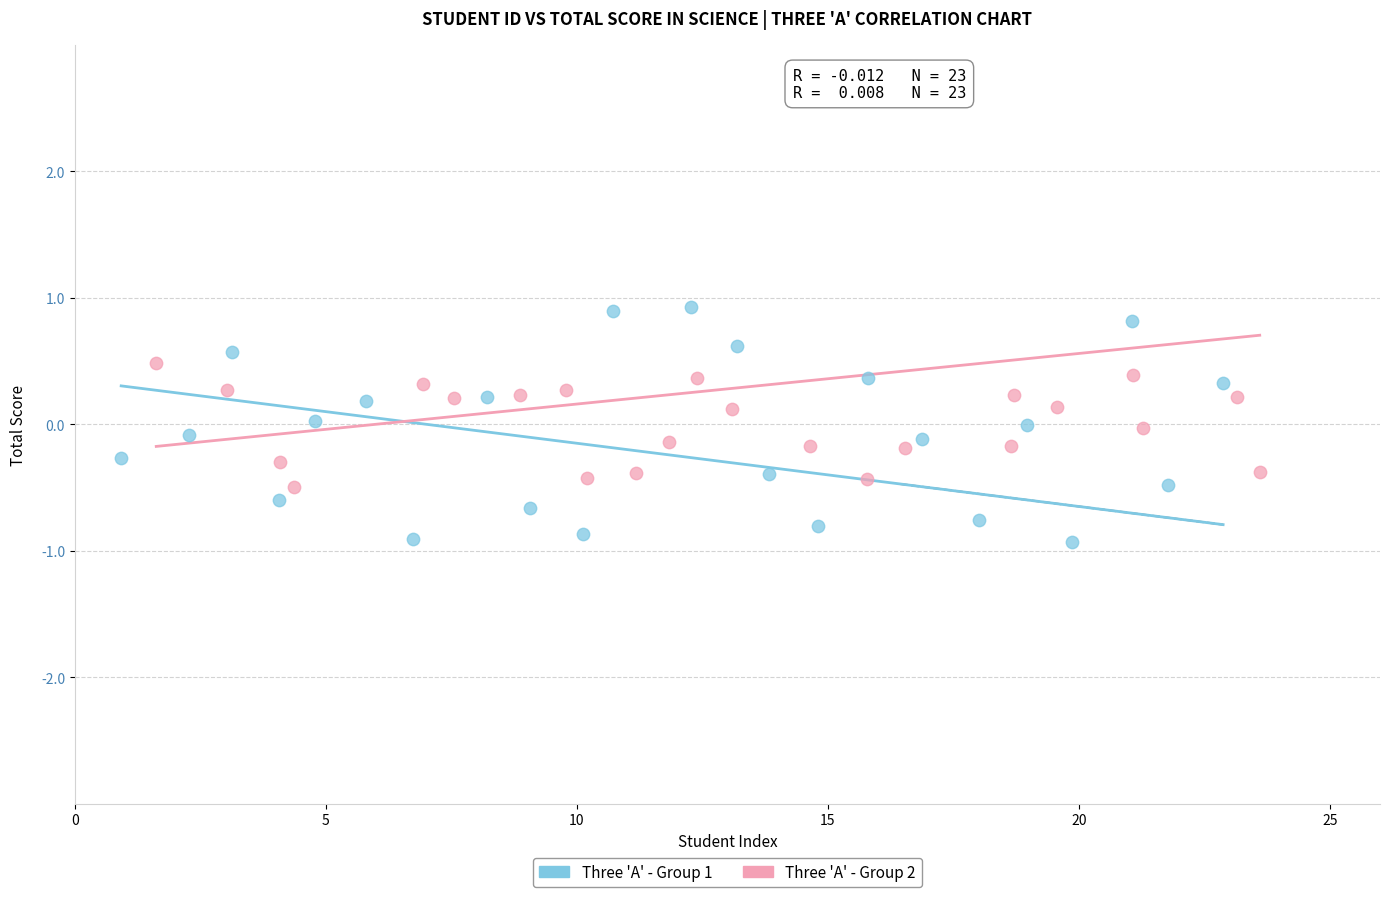

Which series has the largest Y range (max minus min)?

Three 'A' - Group 1